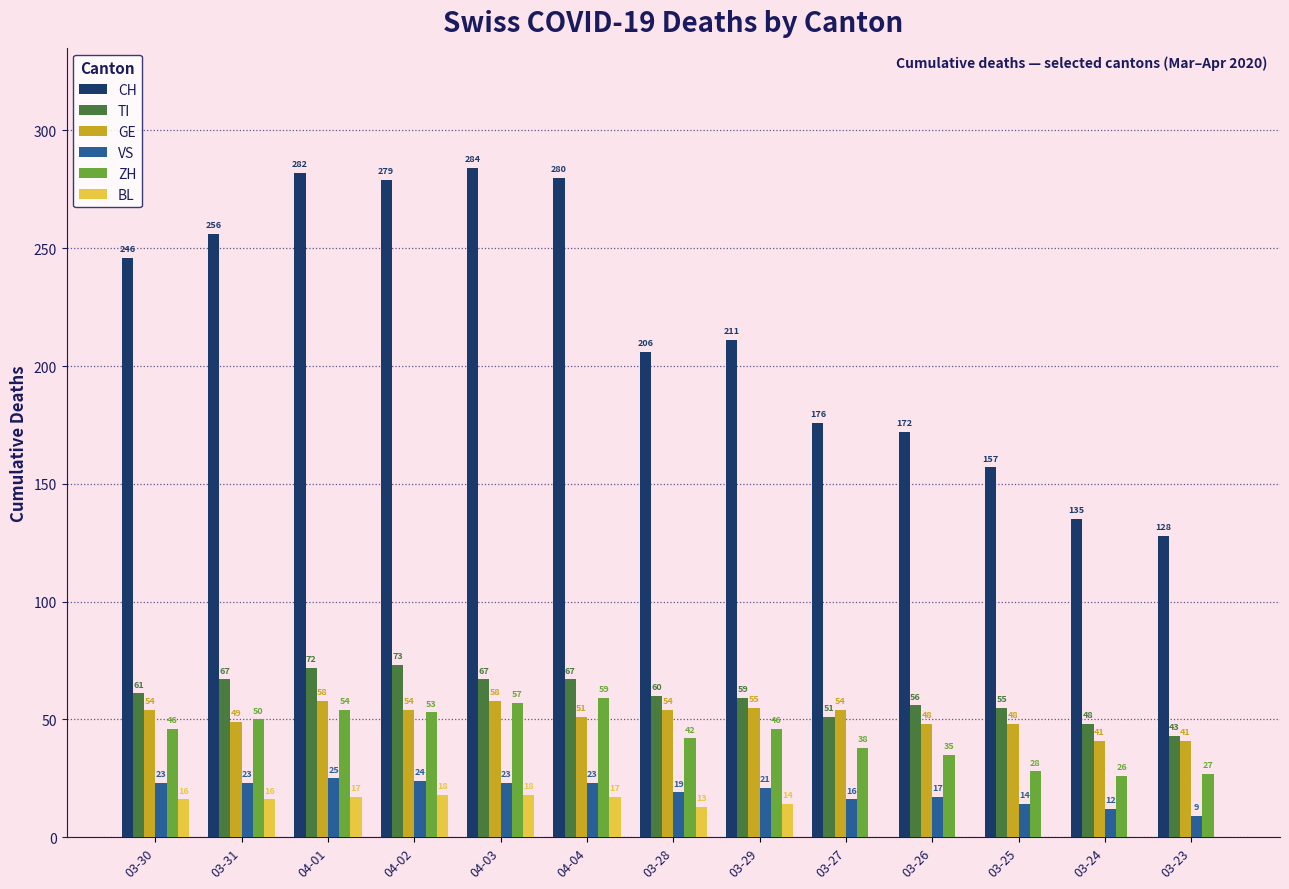

Count the number of data series in this chart.

6